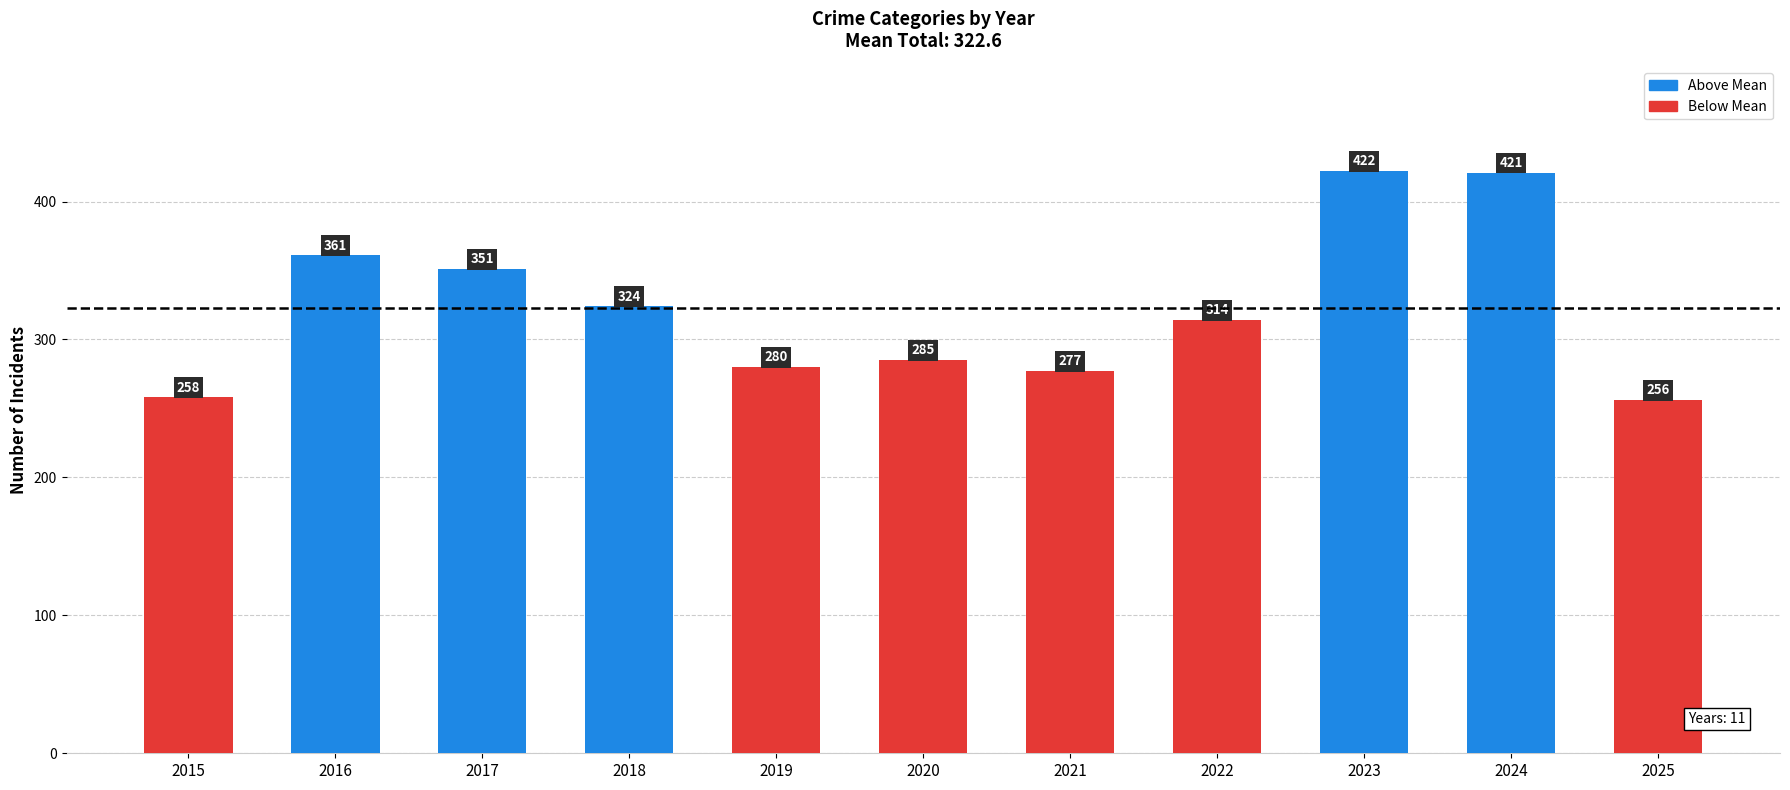

Count the number of categories in the chart.

11